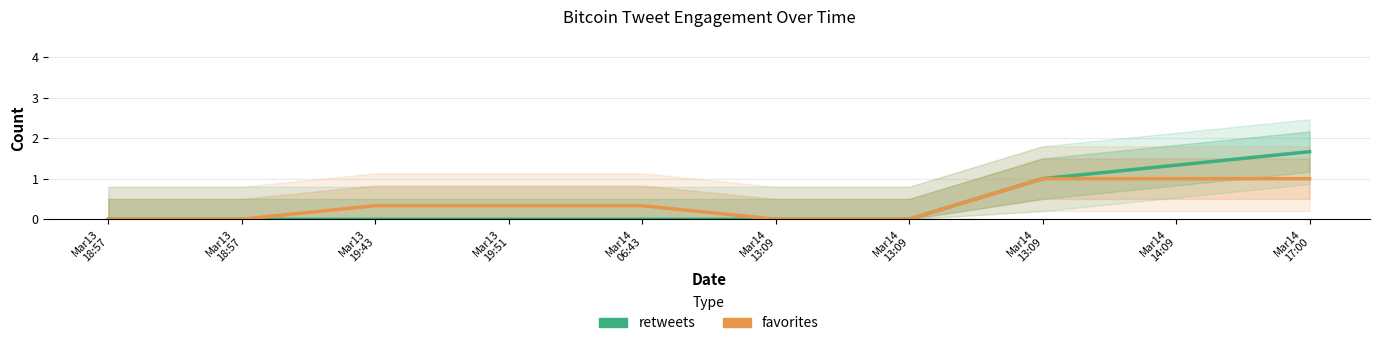

What is the maximum value for favorites?

1.0